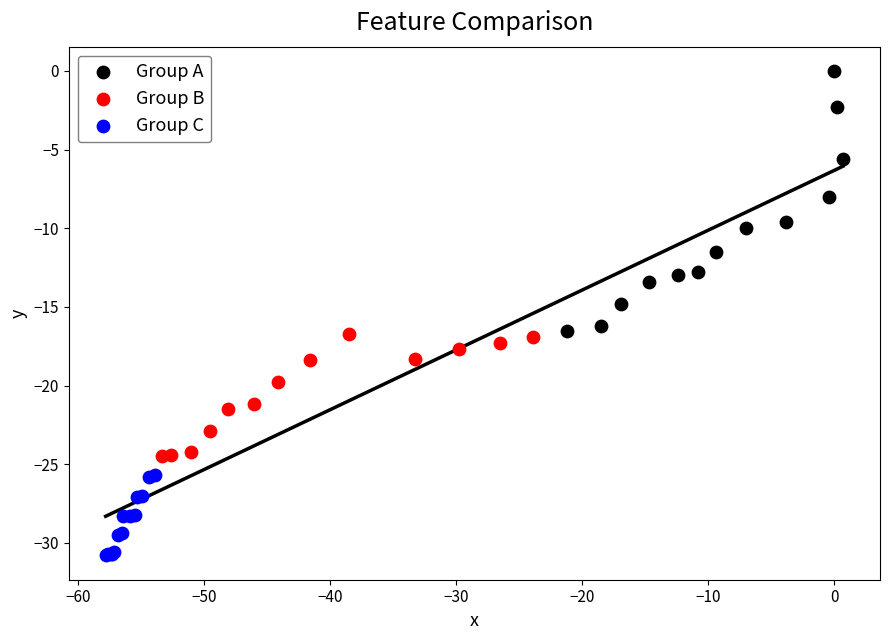

Which series has the largest Y range (max minus min)?

Group A